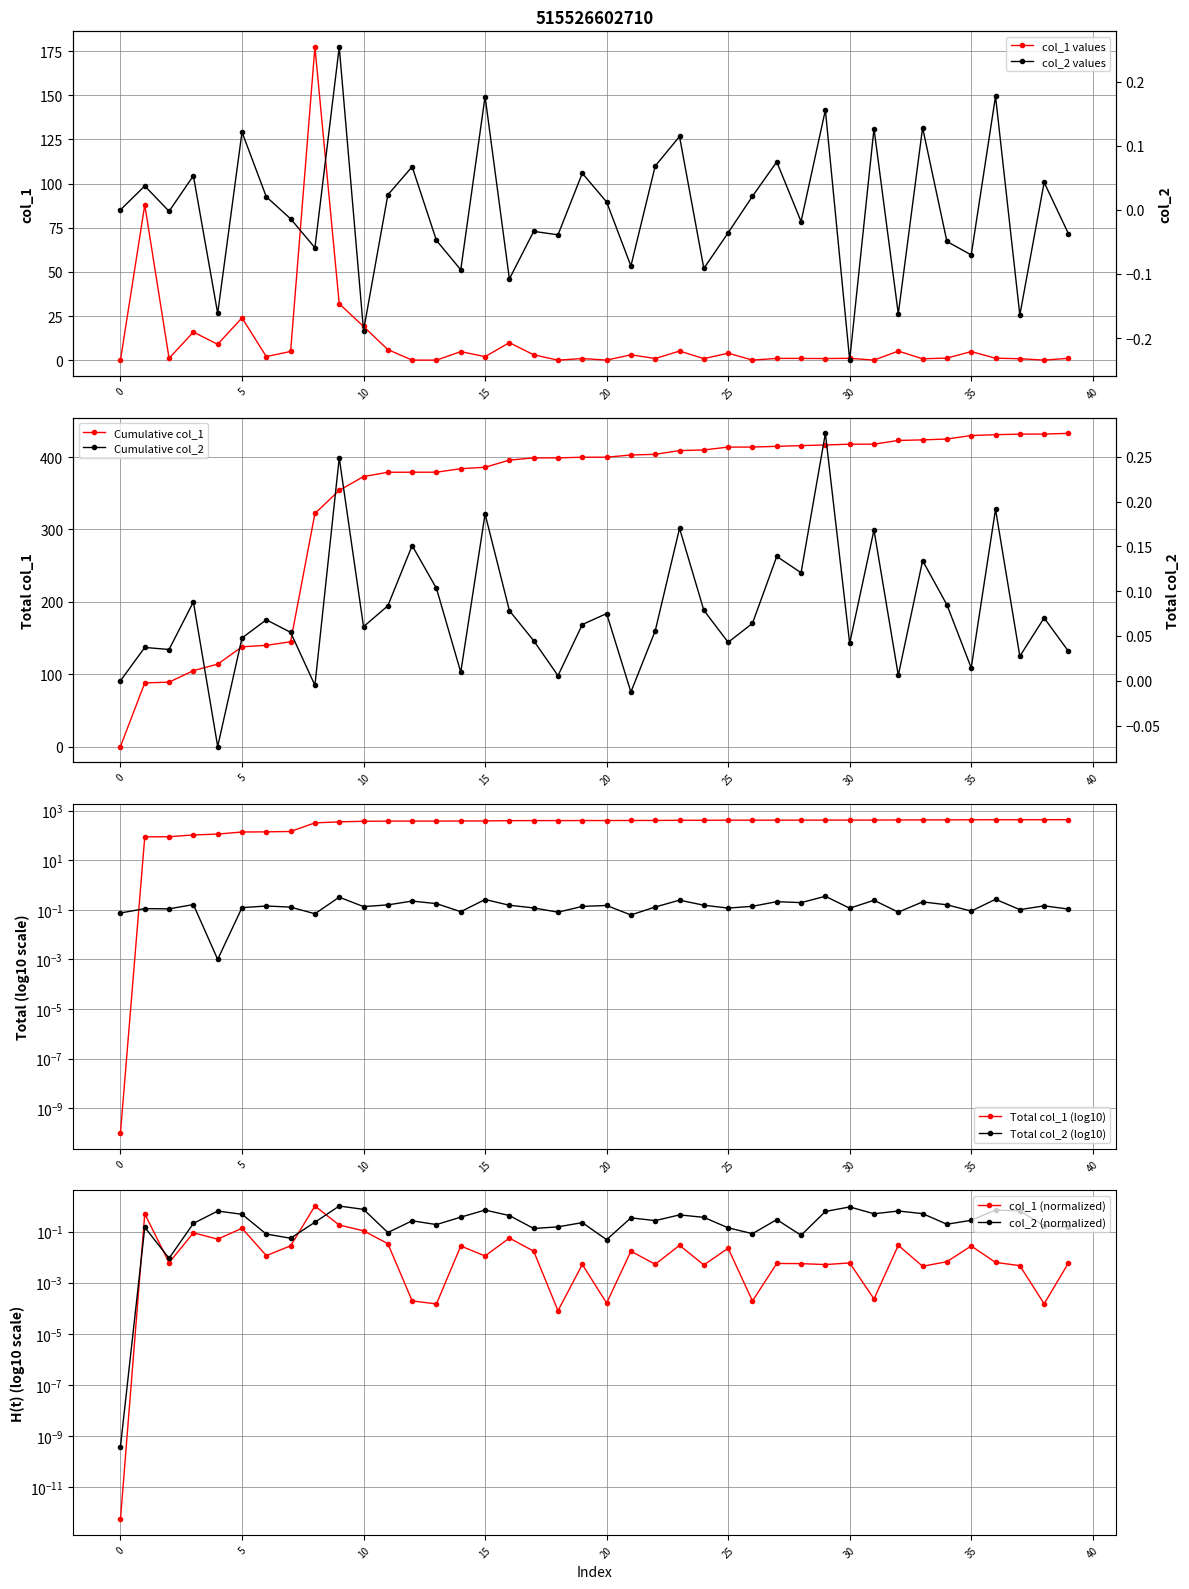

How many times do col_1 and col_2 cross each other?

6